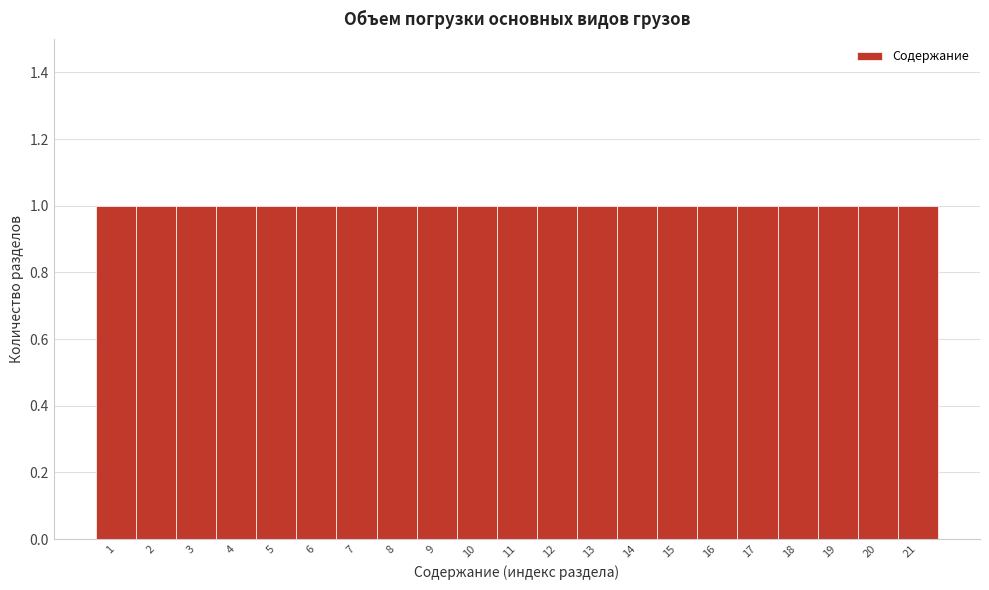

Reading left to right, transcribe this chart: for each bar, give the range it covers on the x-axis and its height. The values are not printed on the chart, so give them approximately, as read against the axis.

0.5 to 1.5: 1
1.5 to 2.5: 1
2.5 to 3.5: 1
3.5 to 4.5: 1
4.5 to 5.5: 1
5.5 to 6.5: 1
6.5 to 7.5: 1
7.5 to 8.5: 1
8.5 to 9.5: 1
9.5 to 10.5: 1
10.5 to 11.5: 1
11.5 to 12.5: 1
12.5 to 13.5: 1
13.5 to 14.5: 1
14.5 to 15.5: 1
15.5 to 16.5: 1
16.5 to 17.5: 1
17.5 to 18.5: 1
18.5 to 19.5: 1
19.5 to 20.5: 1
20.5 to 21.5: 1